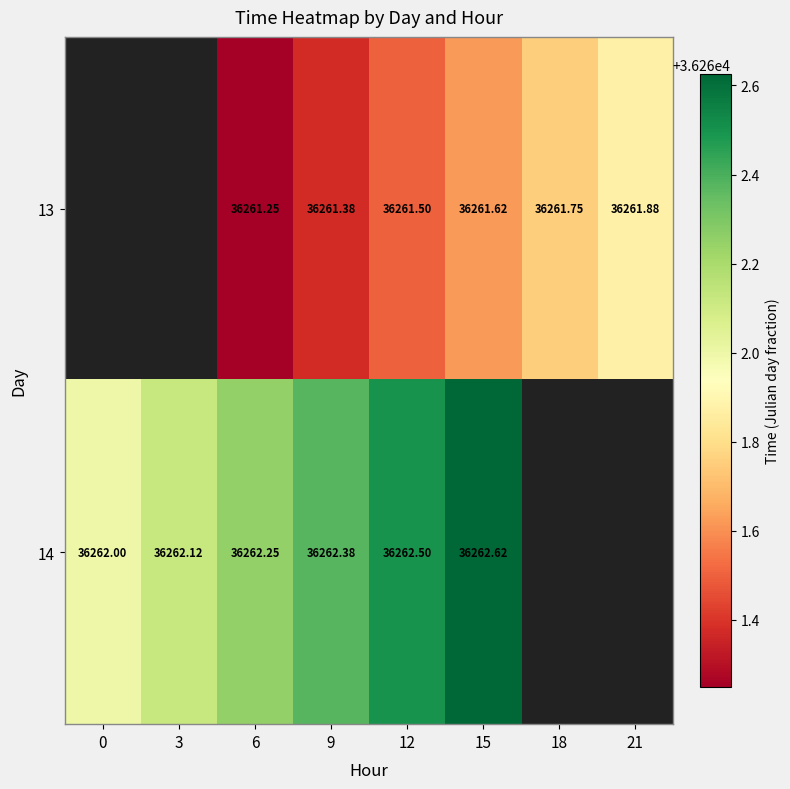

Where does the 13 series first go above 36261?

6